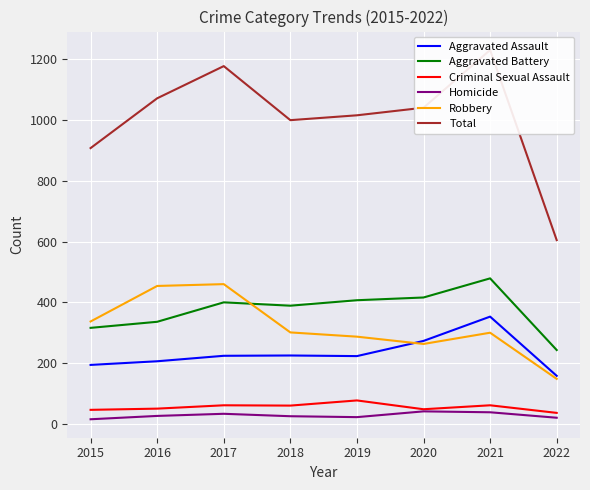

Reading right to left, list all the values displayed in this chart.

Aggravated Assault: 158	353	273	223	225	224	206	194
Aggravated Battery: 243	479	416	407	389	400	336	316
Criminal Sexual Assault: 36	61	48	77	60	61	50	46
Homicide: 20	38	41	22	25	33	26	15
Robbery: 148	300	263	287	301	460	454	337
Total: 605	1231	1041	1016	1000	1178	1072	908